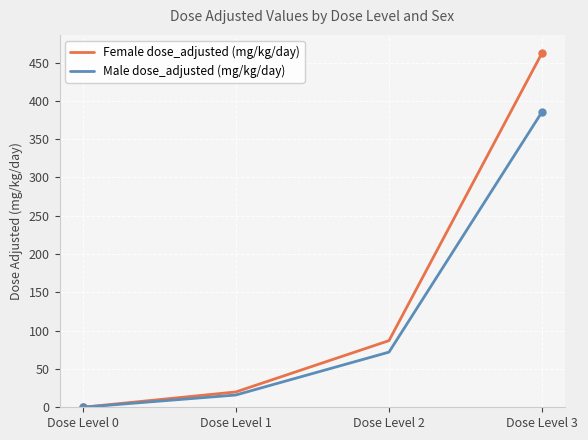

Which category has the lowest value in the Male dose_adjusted (mg/kg/day) series?

Dose Level 0